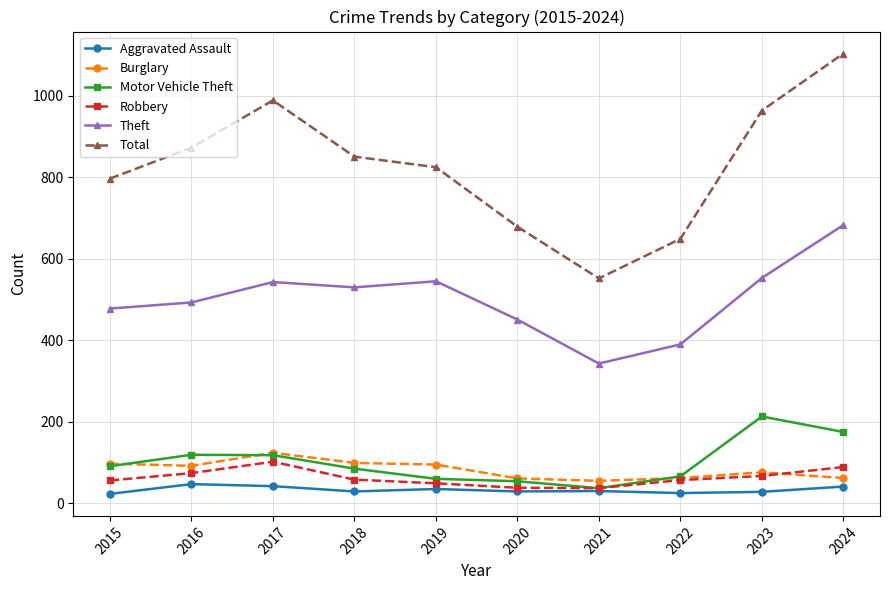

At how many categories does at least one series exceed 304?

10